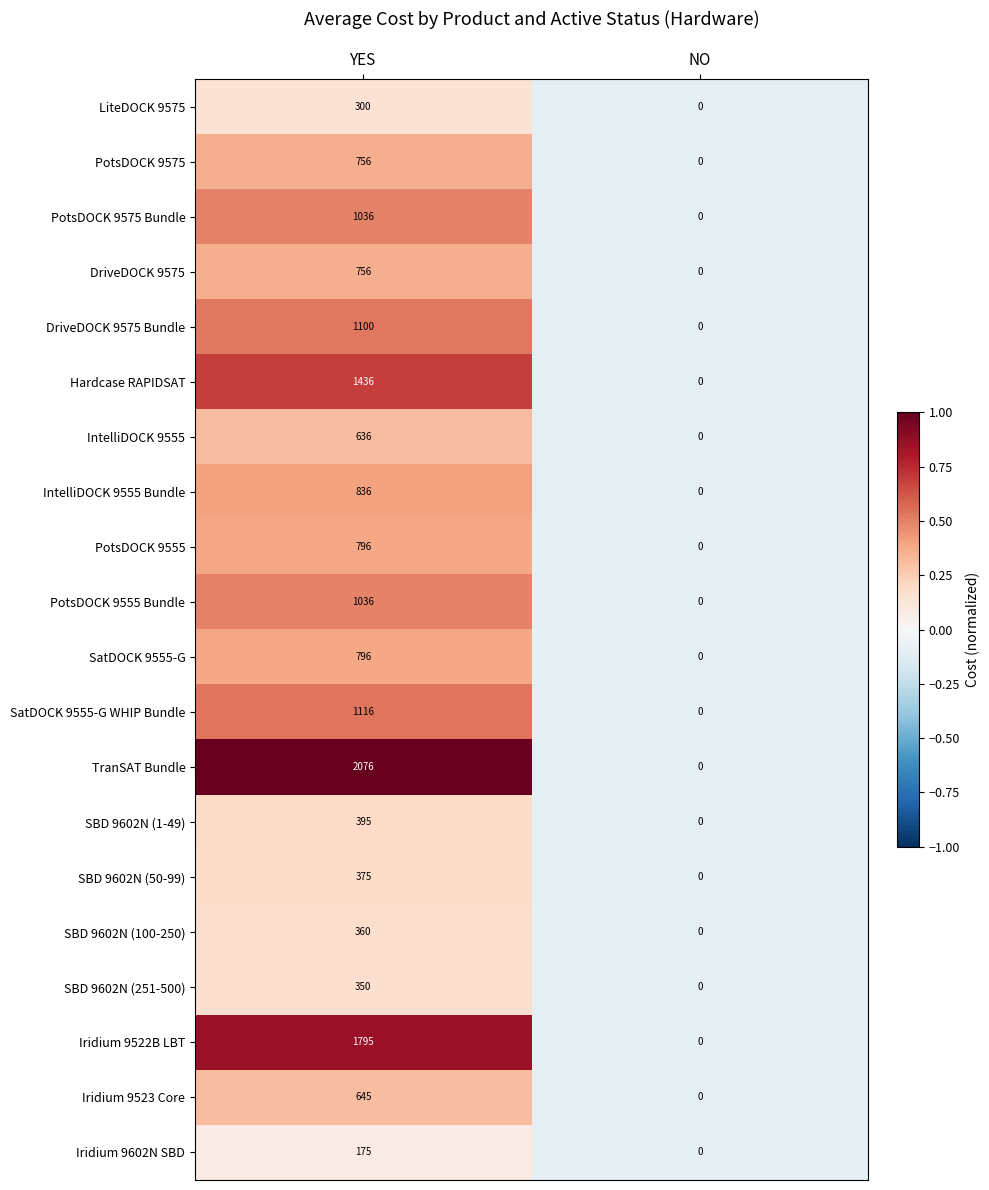

Is it true that PotsDOCK 9555 equals 796 at YES?

True